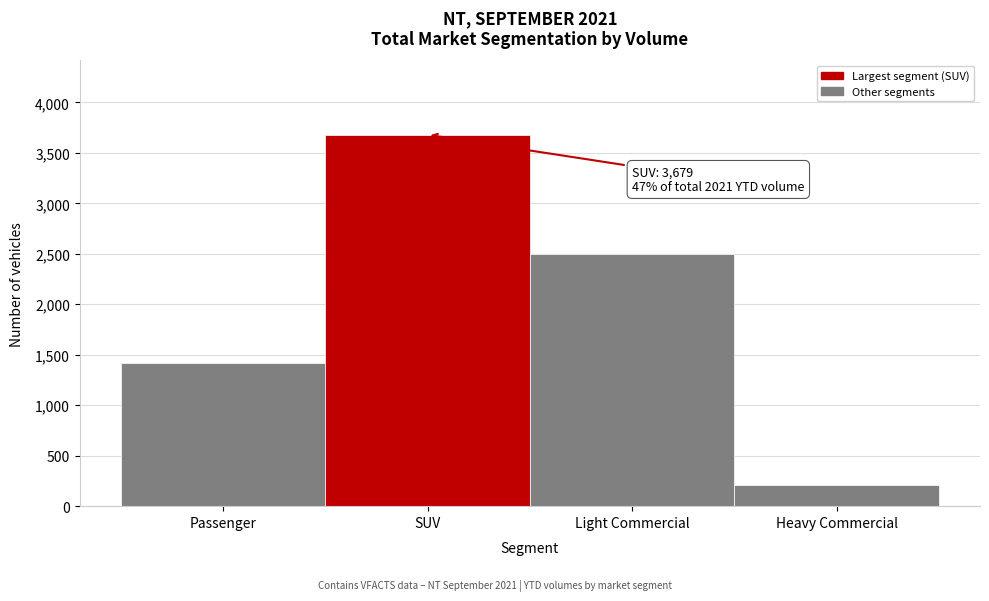

Reading left to right, what are all the values shown in this chart?

Passenger=1420	SUV=3679	Light Commercial=2502	Heavy Commercial=207